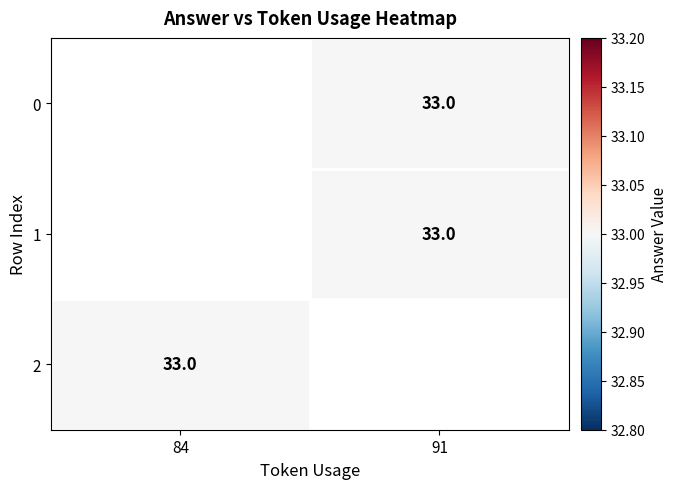

How many categories are shown in the chart?

2